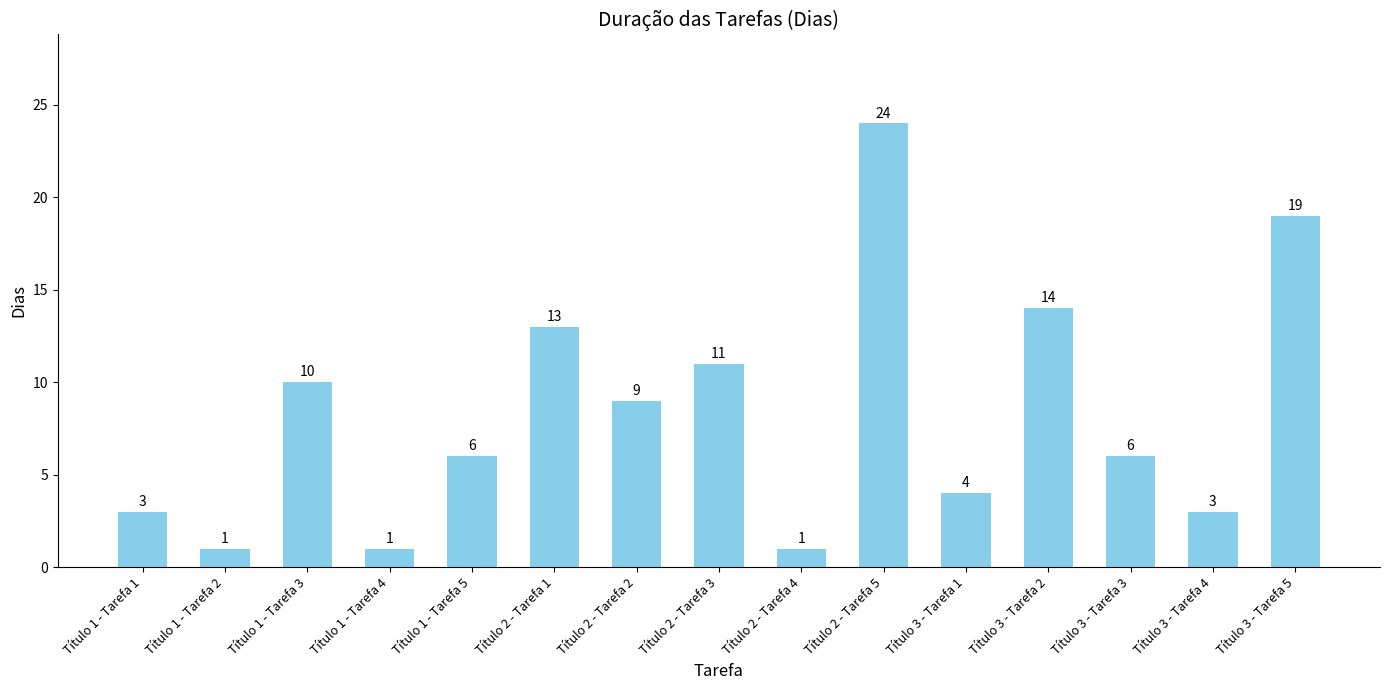

Count the number of categories in the chart.

15